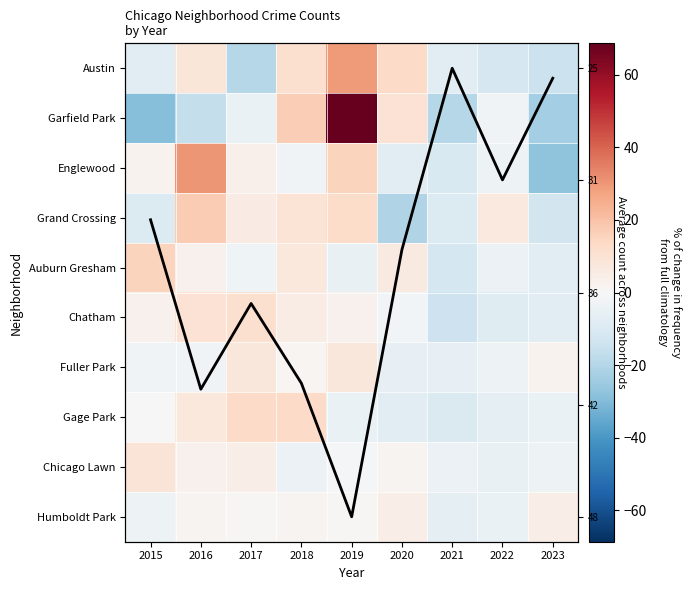

Which series has the widest spread of values?

Garfield Park